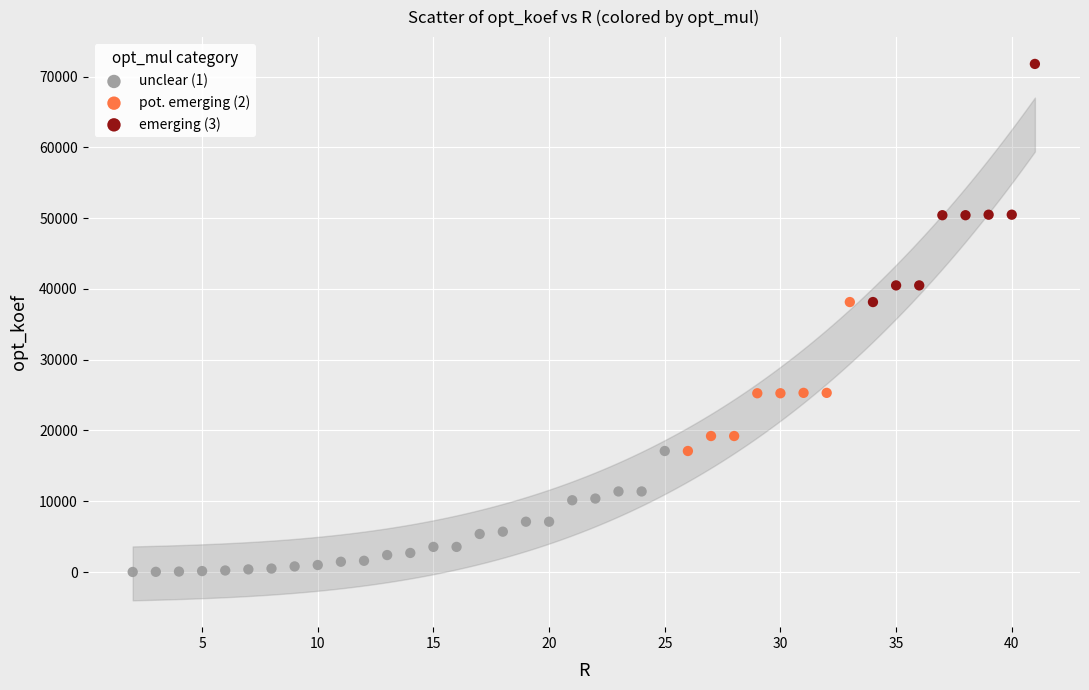

Which series contains the lowest Y value?

unclear (1)